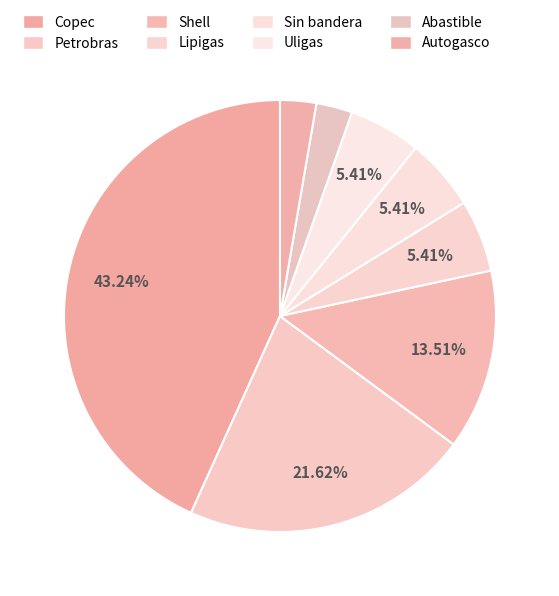

How many segments does this pie chart have?

8